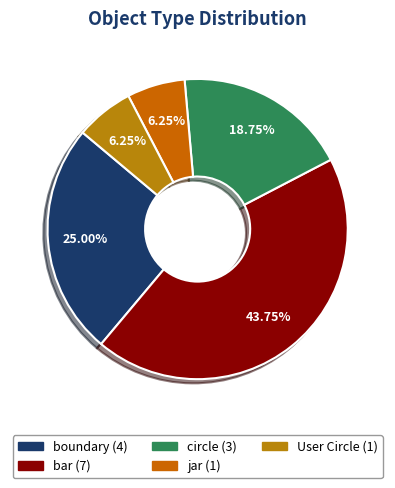

The circle slice represents 29% of the pie. True or false?

False